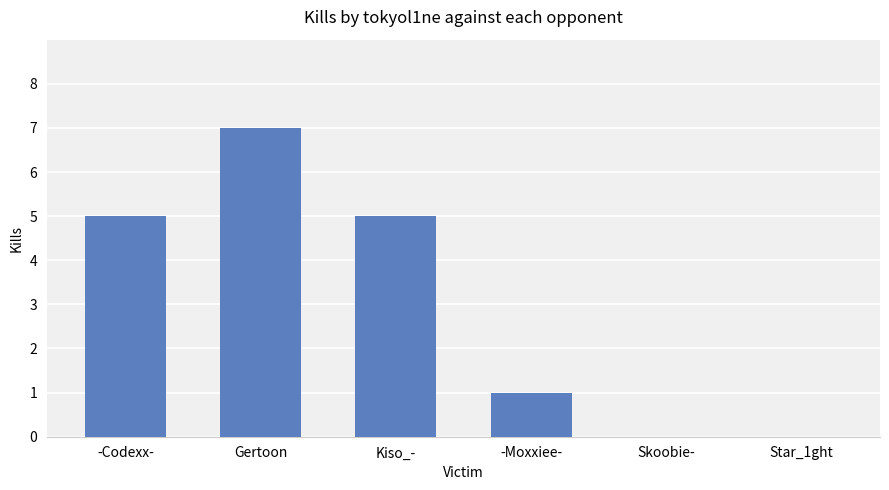

What is the change in value from -Codexx- to Gertoon?

+2